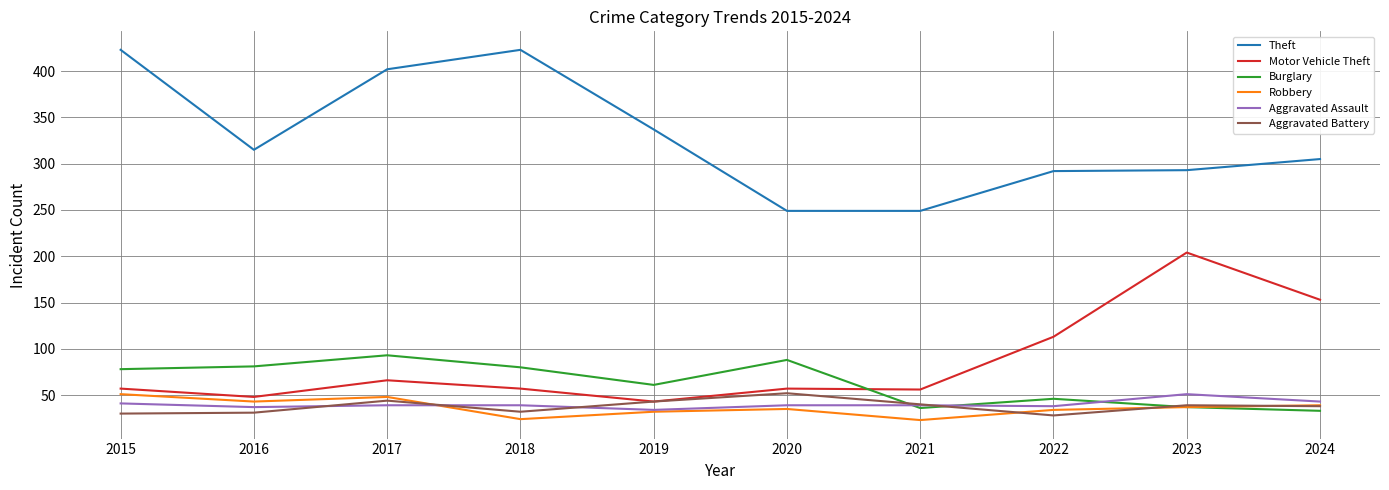

What is the sum of the Aggravated Assault values at 2021 and 2015?

80